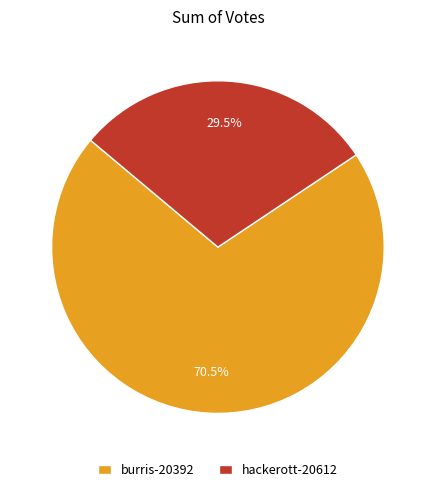

To the nearest percent, what is the difference between the burris-20392 and hackerott-20612 slice percentages?

41%